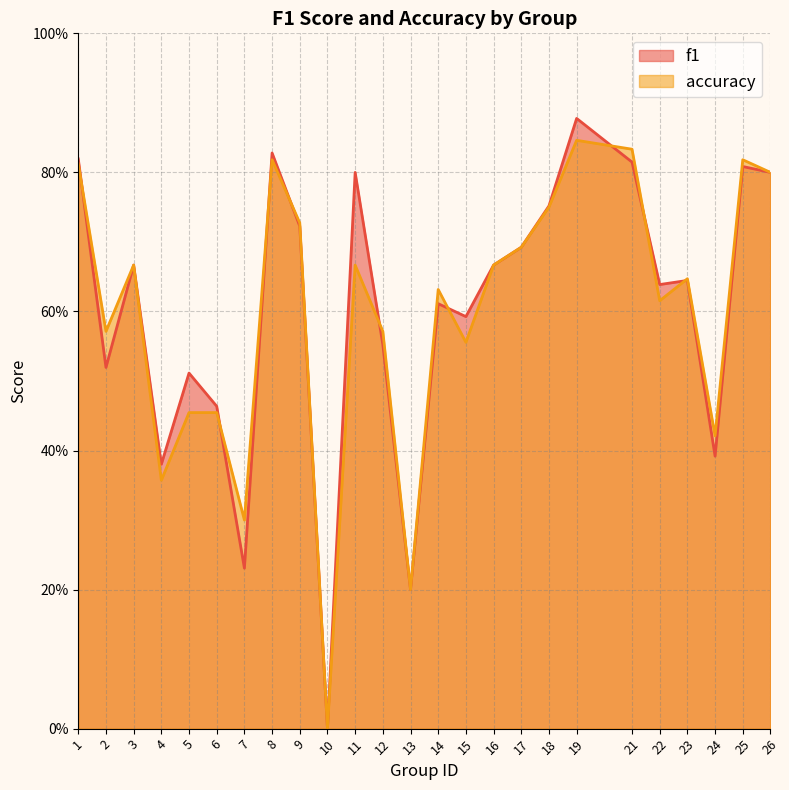

Between 2 and 7, which series saw the biggest shift?

f1